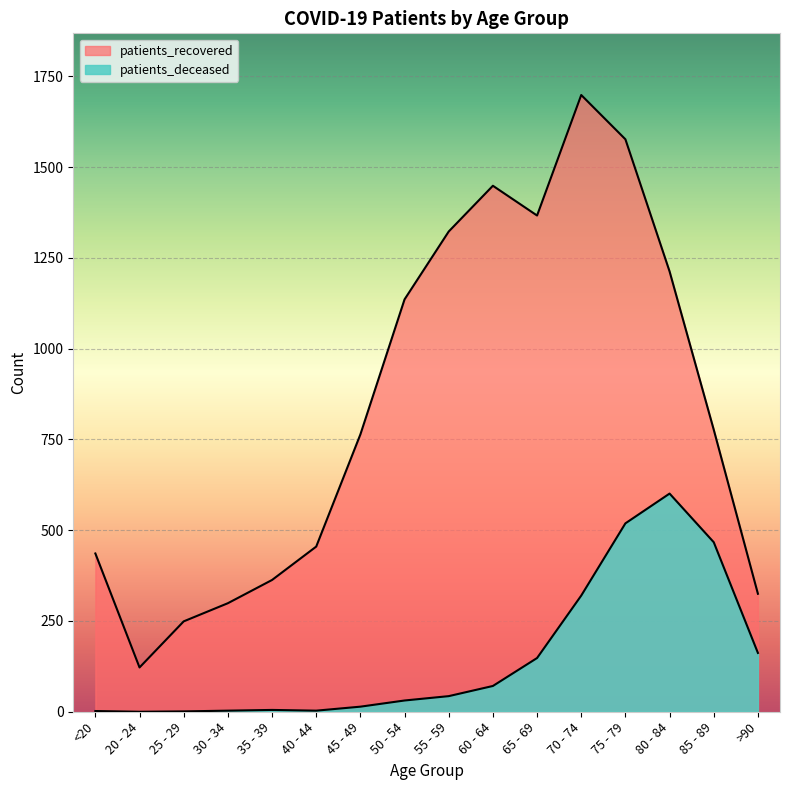

The value of patients_deceased at 25 - 29 is 2. True or false?

False